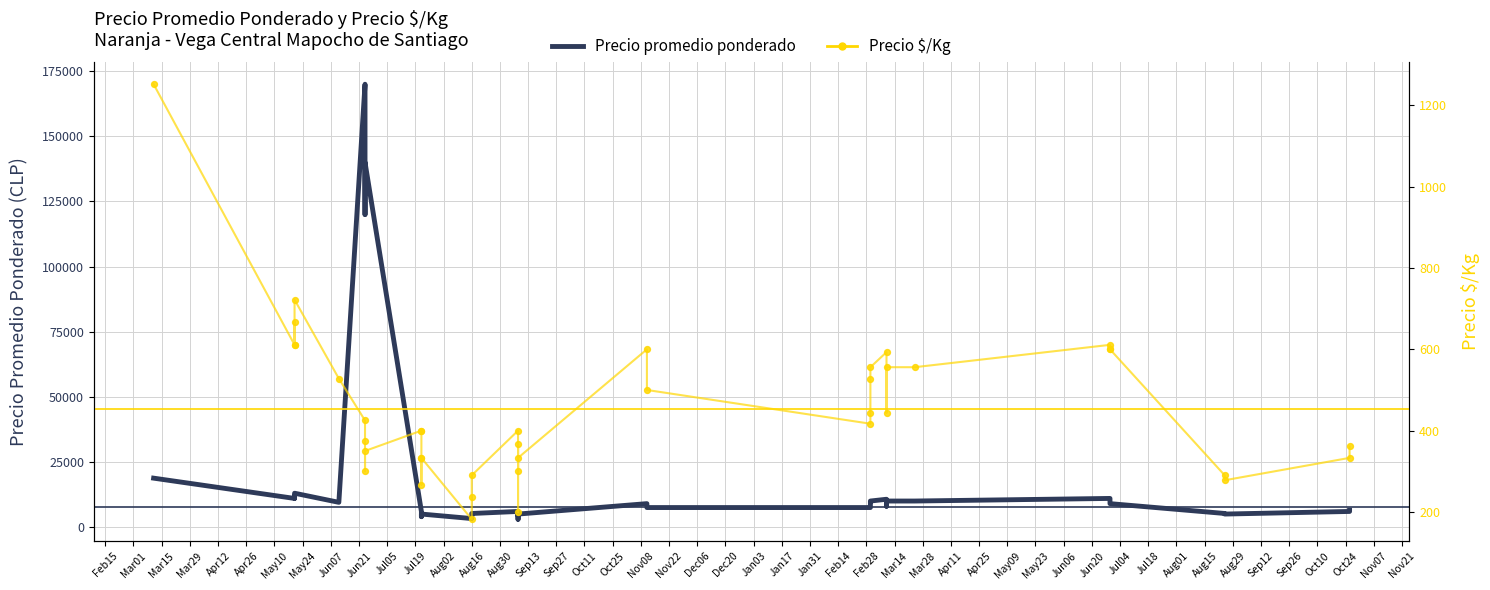

Which series reaches the minimum Y coordinate?

Precio $/Kg